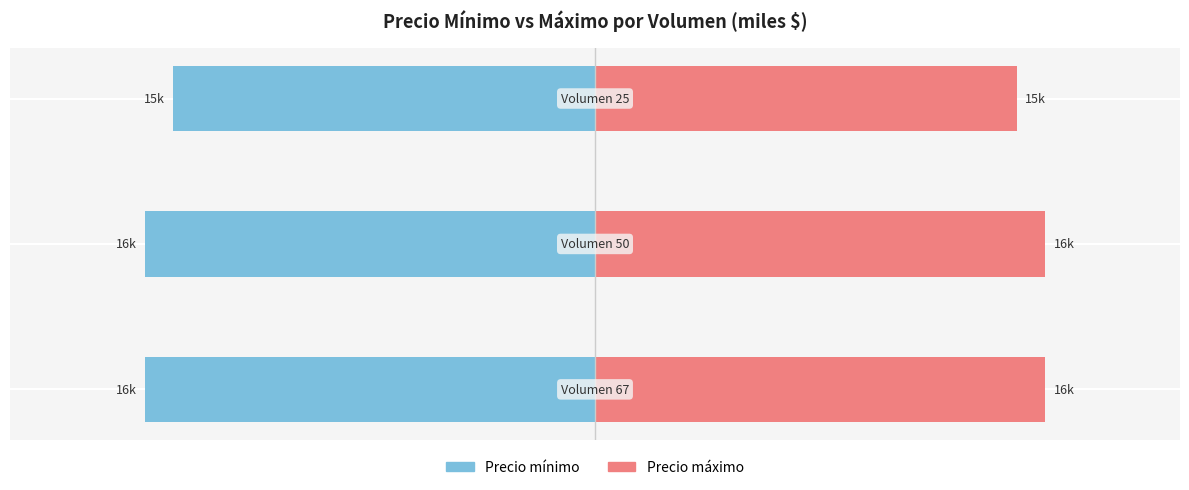

What is the difference between the Precio minimo values at 0 and 2?

1